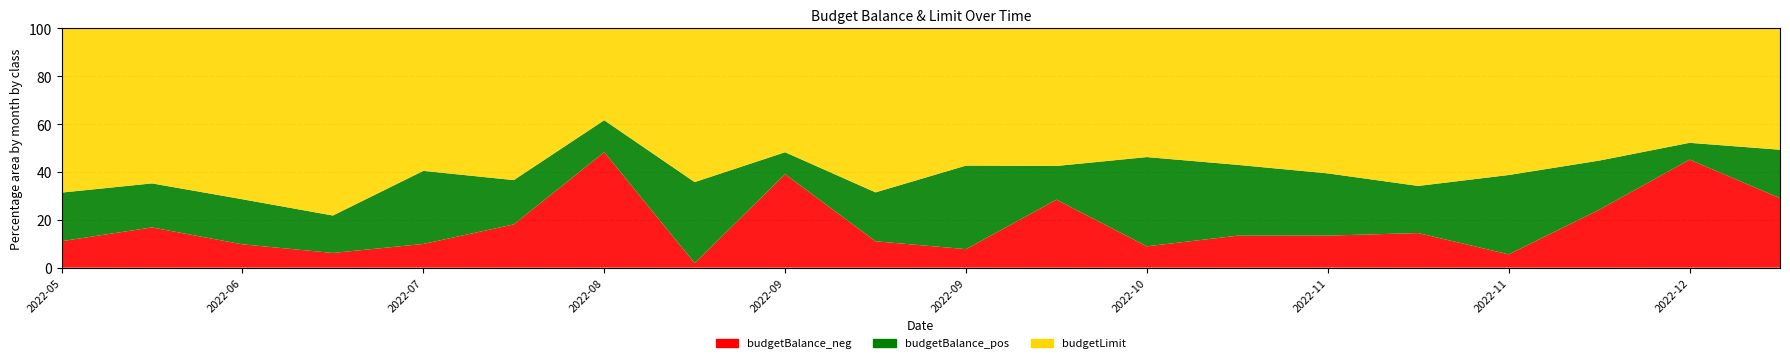

Reading right to left, what are all the values shown in this chart?

budgetBalance_neg: -234.6	-197.5	-389.6	-87.1	-233.7	-427.9	-1888.3	-27.6	-786.7	-183.1	-202.5	-405.7	-249.2	-136.3	-351.6	-330.6	-329.6	-624.4	-1294.6	-860.7
budgetBalance_pos: 431.1	381.5	426.4	221.5	720.7	438.3	522.4	486.0	185.0	339.0	913.9	201.3	1040.5	812.2	779.7	641.7	448.8	530.8	201.6	598.3
budgetLimit: 1455.7	1445.6	1500.0	1107.2	1403.9	1500.0	1500.0	922.2	1041.8	1136.4	1500.0	820.6	1500.0	1500.0	1500.0	1494.4	1500.0	1425.8	1370.2	1500.0